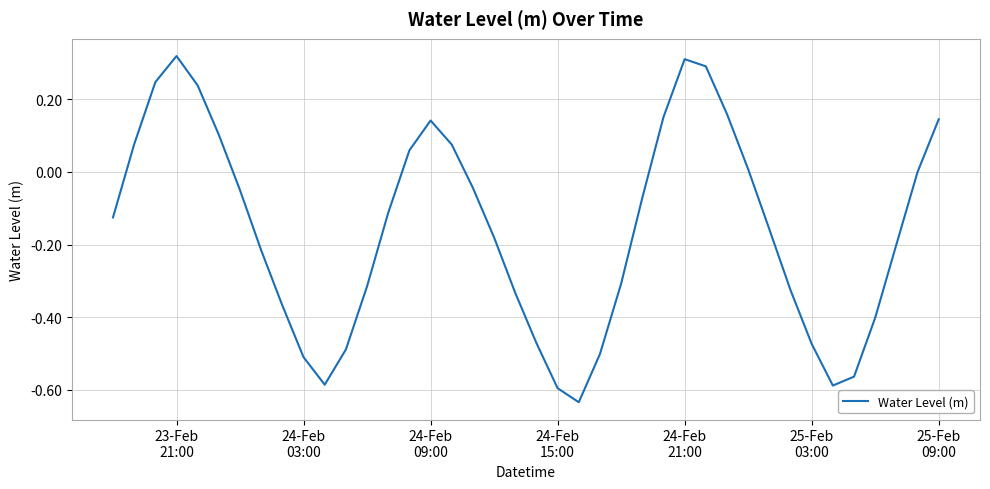

What is the difference between the maximum and minimum values?

1.0